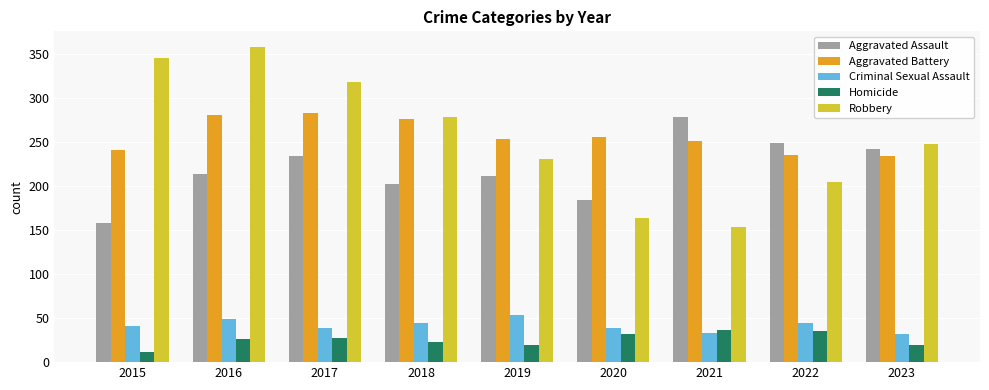

What is the difference between the Aggravated Assault values at 2015 and 2017?

76